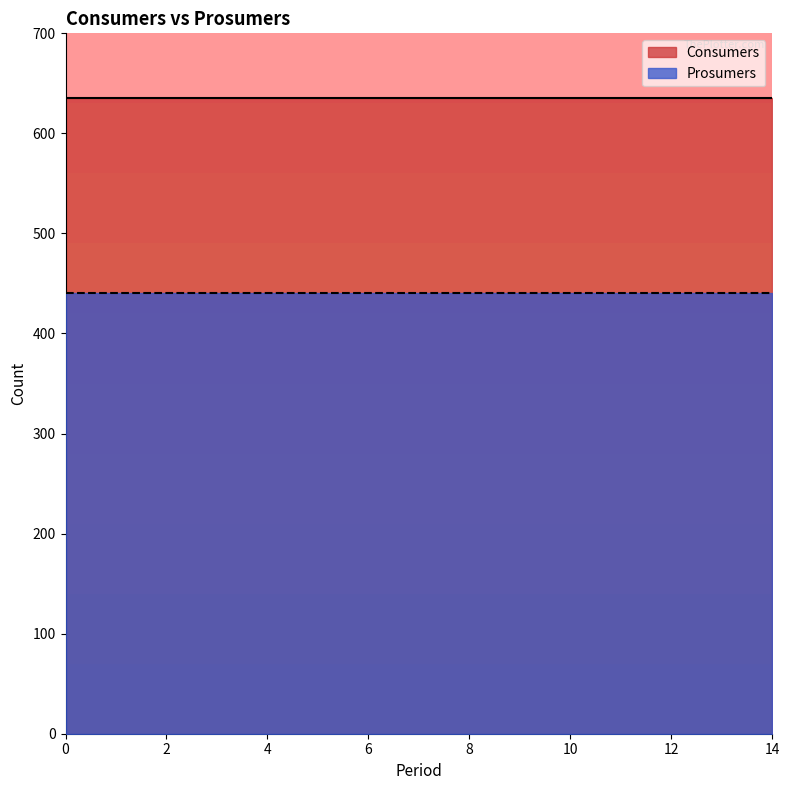

Is the value of Consumers at 11 greater than the value of Prosumers at 12?

Yes